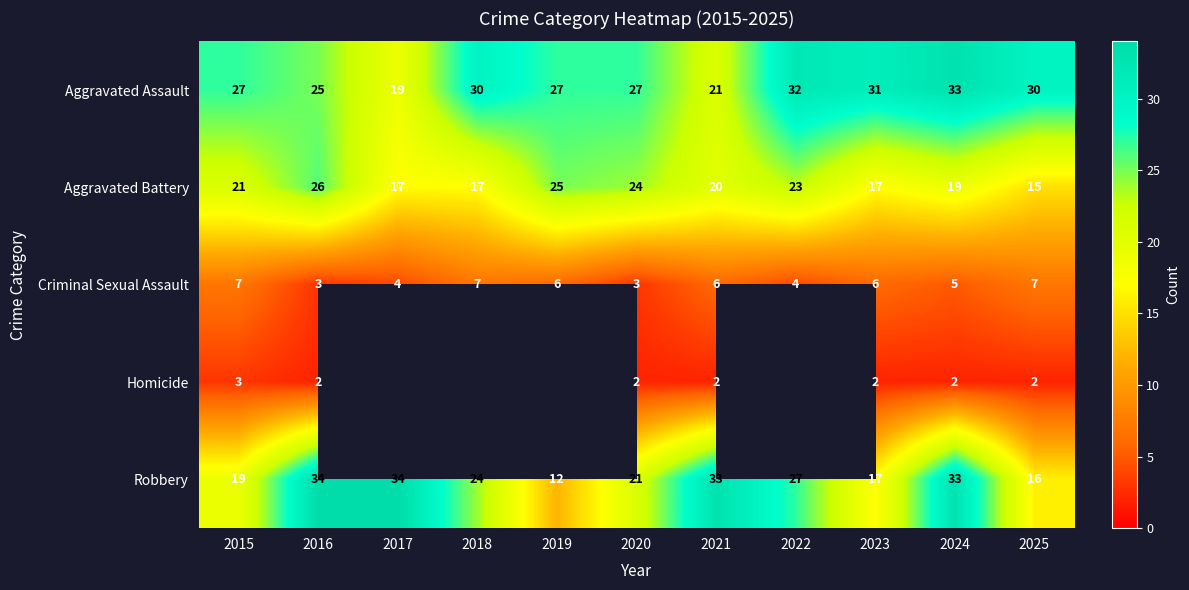

What is the sum of all Criminal Sexual Assault values?

58.0